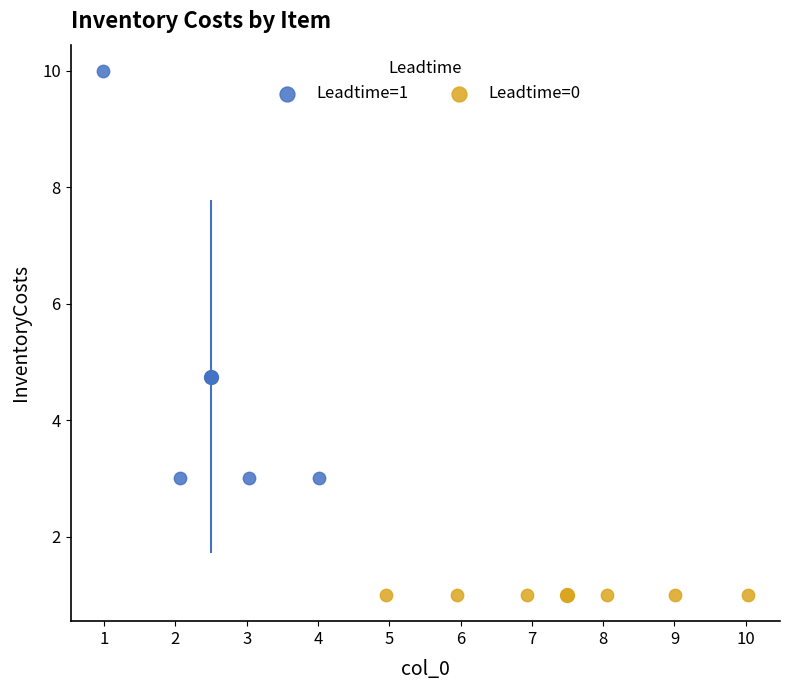

What are all the series names shown in the legend?

Leadtime=1, Leadtime=0